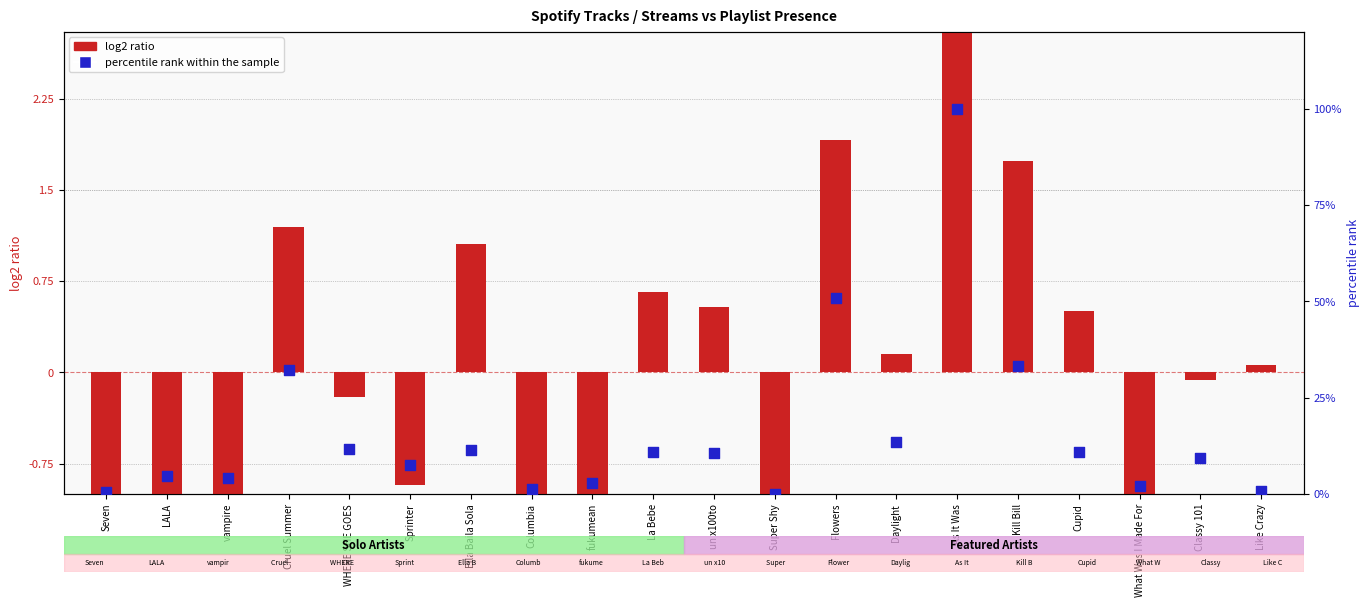

Which series has the widest spread of Y values?

percentile rank within the sample